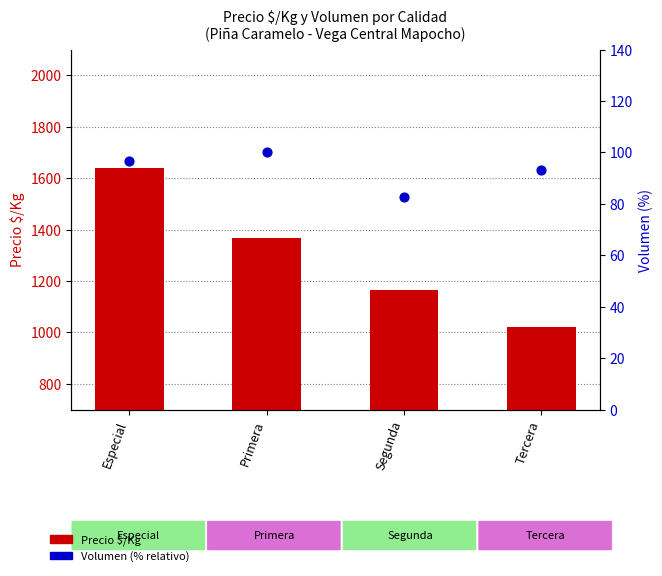

At which category is the sum across all series the highest?

Especial